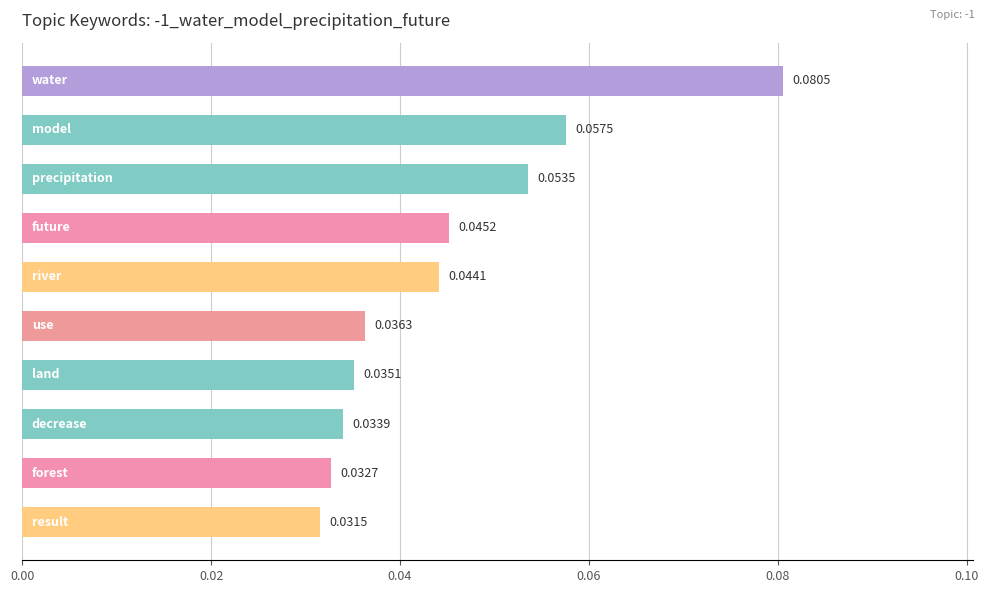

What is the sum of all values?

0.5